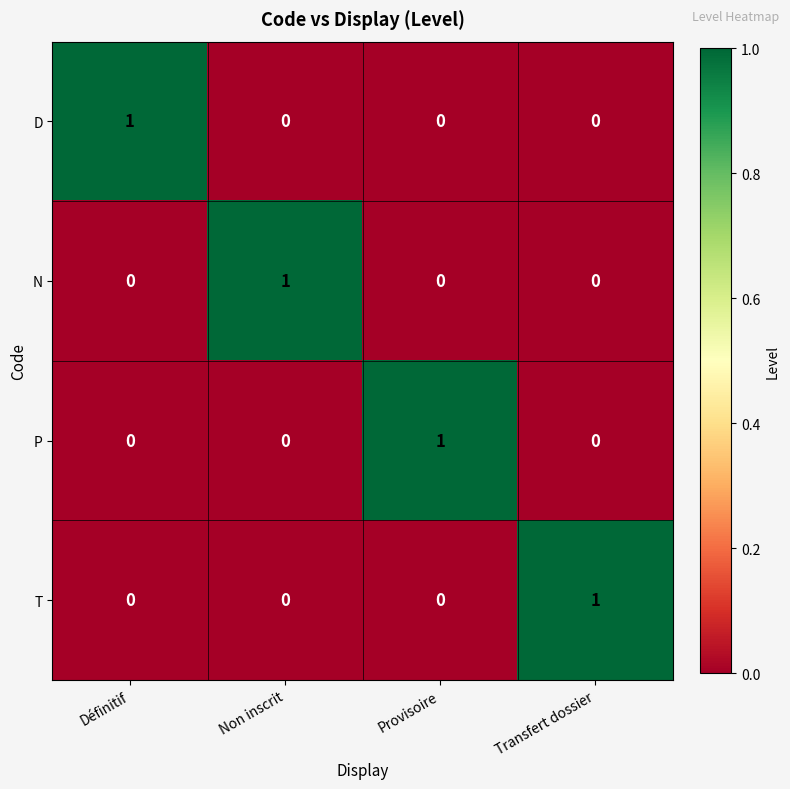

Count the N values in the range 0 to 1.

4